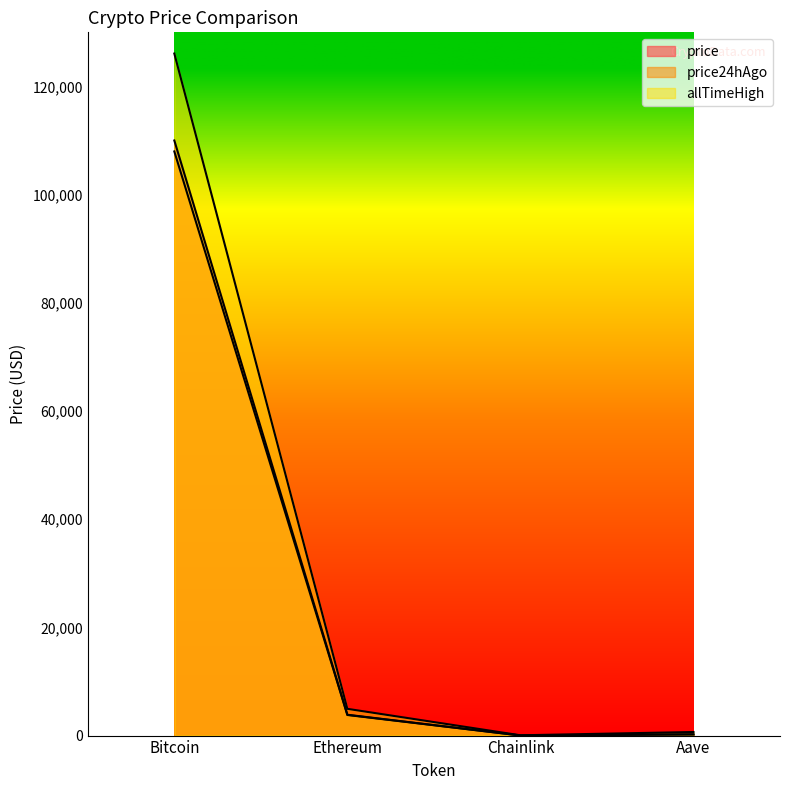

True or false: allTimeHigh has a value of 661.7 at Aave.

True